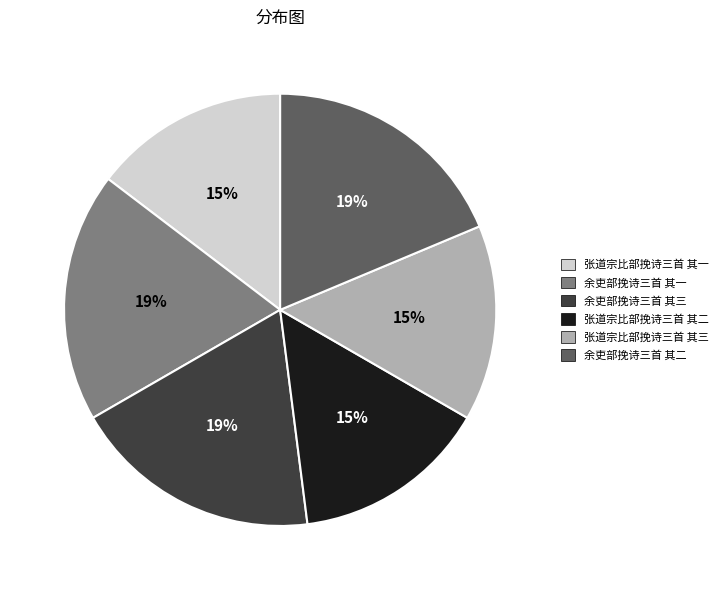

Count the number of slices in the pie.

6